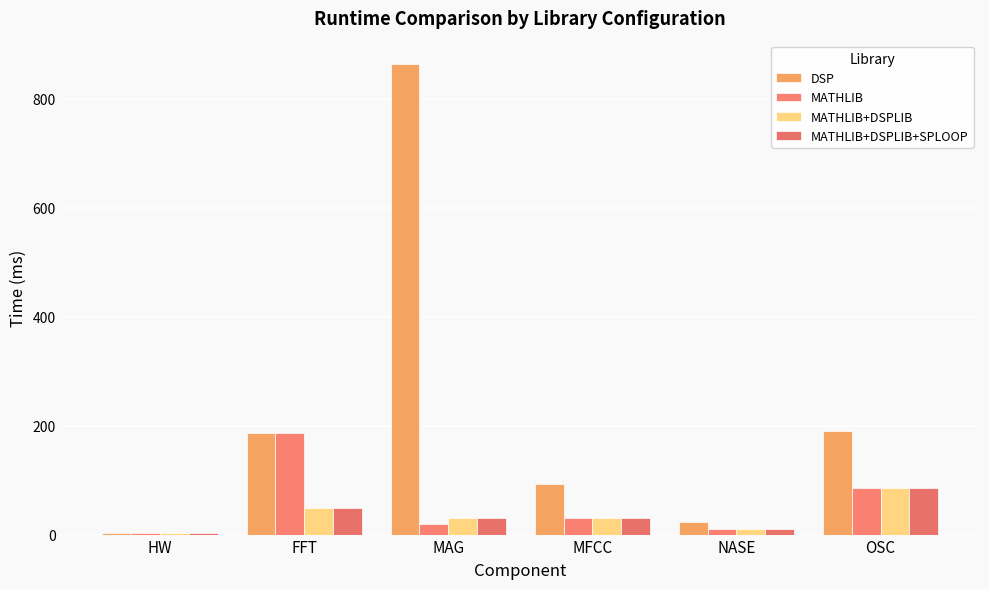

What is the label of the 1st bar from the left?

HW